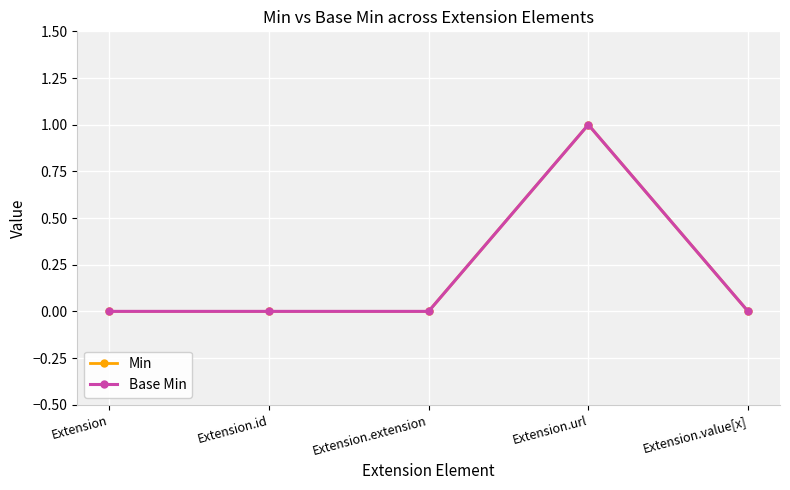

Is this an area chart (filled region under the line)?

No